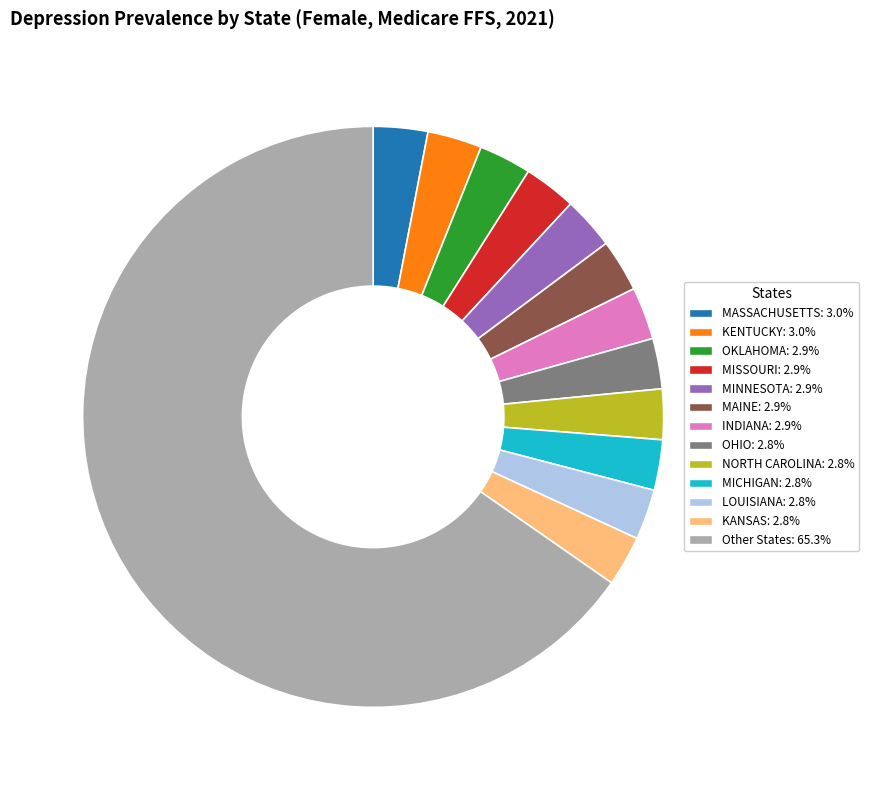

Is there a majority slice in this chart?

Yes